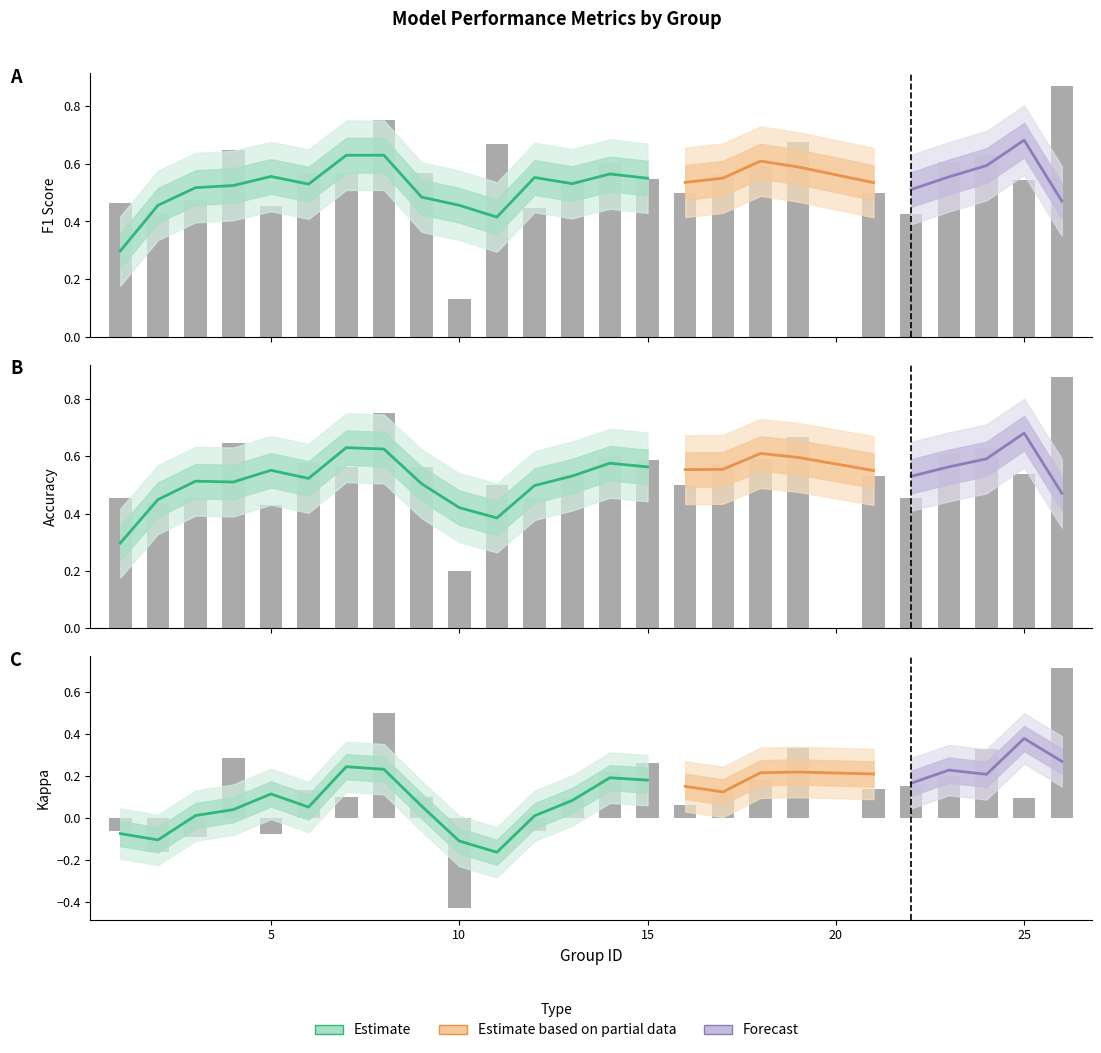

What is the highest value of the f1 series?

0.9